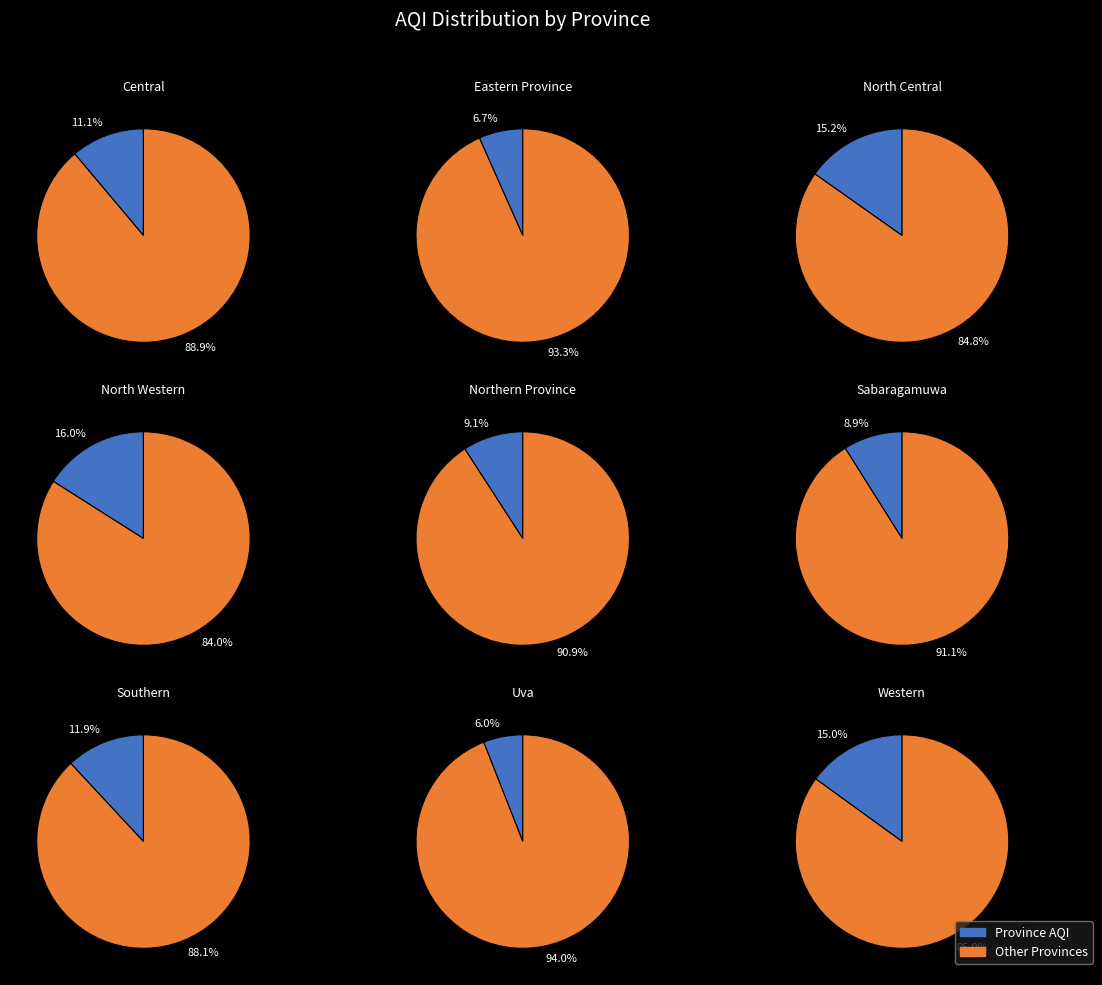

Is it true that North Western is 16% of the pie?

True